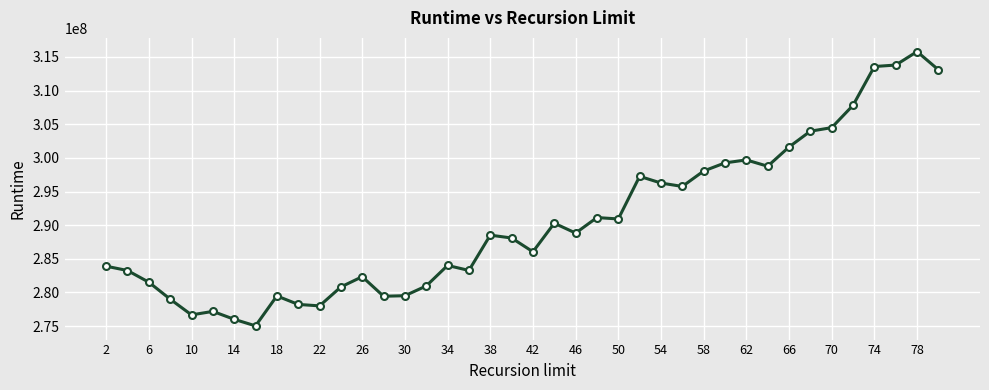

What is the difference between the second highest and minimum values?

38762697